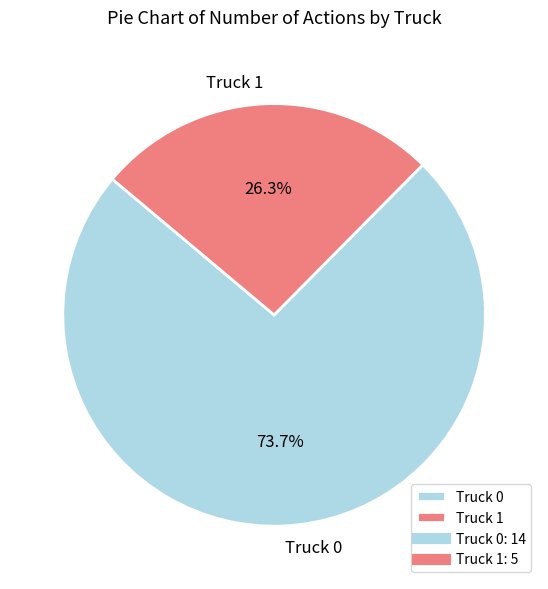

Approximately how many times larger is the value at Truck 1 compared to Truck 0?

0.4